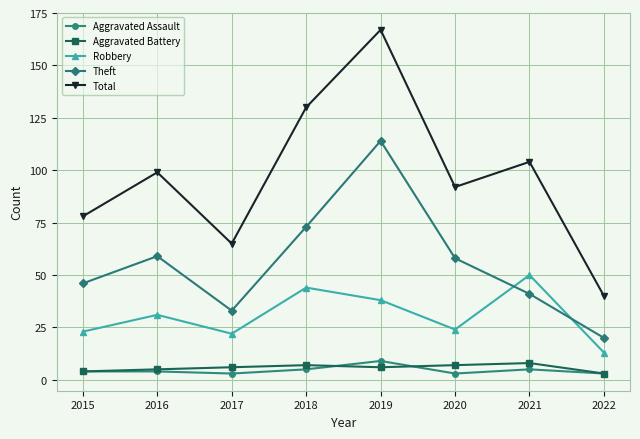

The value of Aggravated Assault at 2019 is 9. True or false?

True